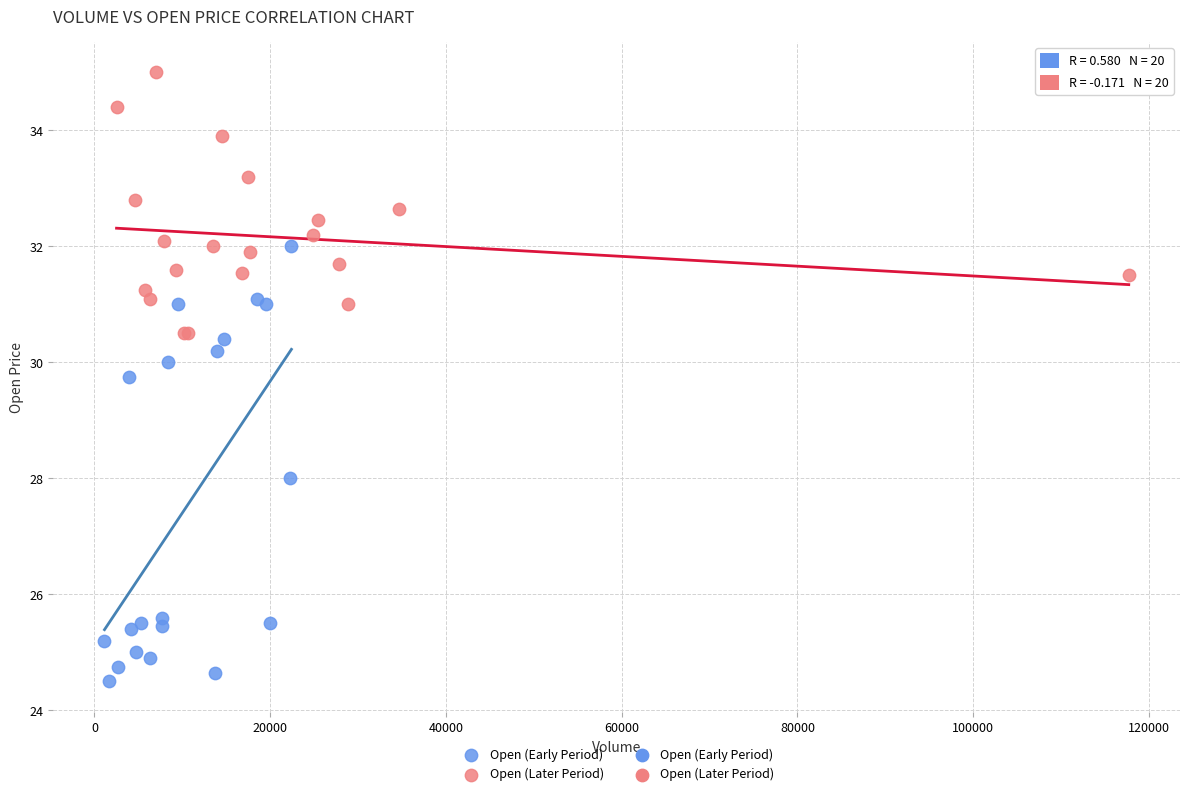

Which series contains the highest Y value?

Open (Later Period)